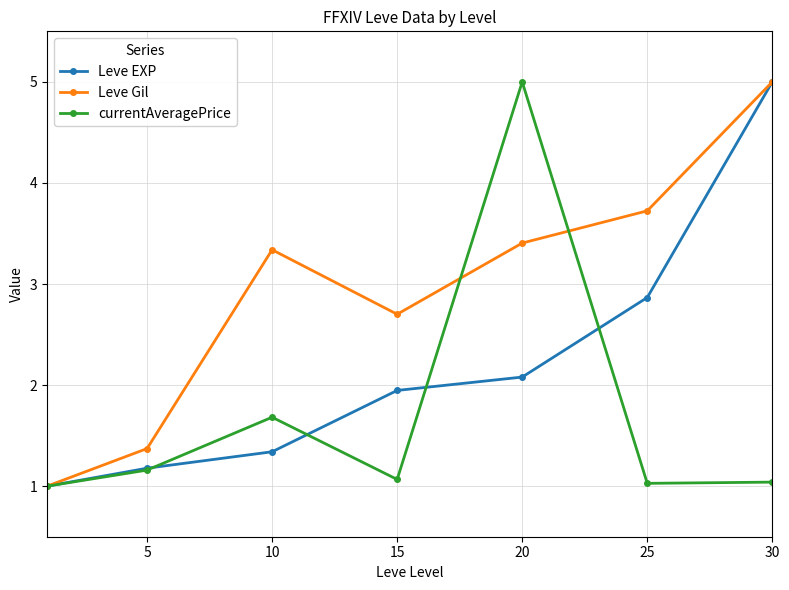

What is the value of the Leve EXP point at the 2nd from the left?

1.2